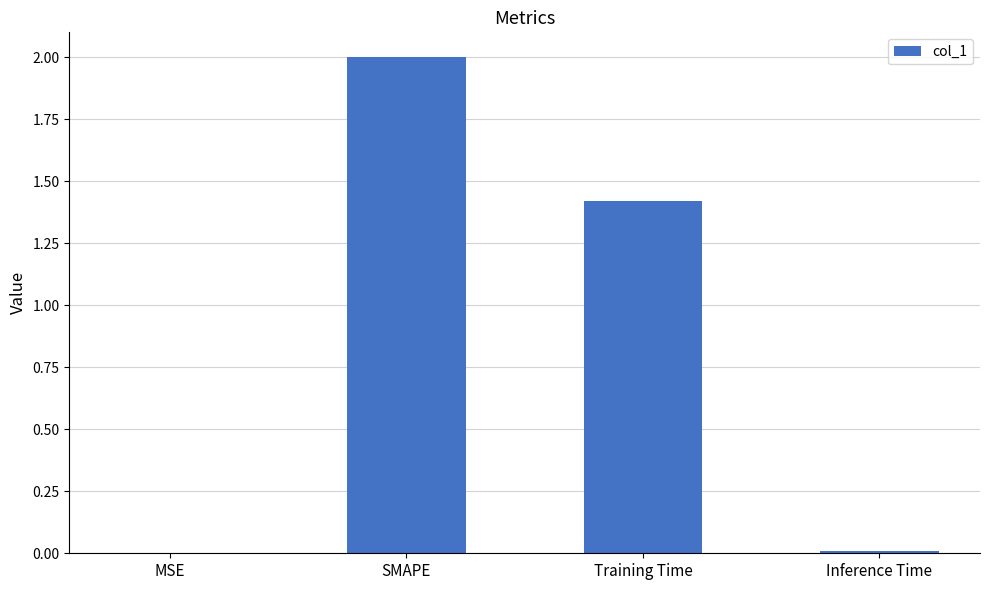

Is it true that the value at Inference Time is 0.0?

True